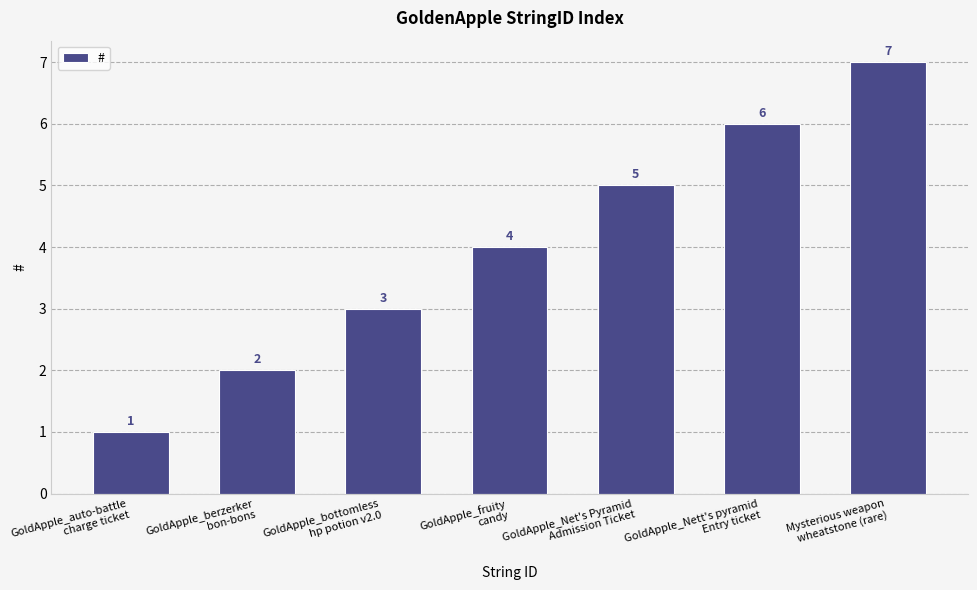

Reading right to left, extract all data points from this chart.

Mysterious weapon
wheatstone (rare)=7	GoldApple_Nett's pyramid
Entry ticket=6	GoldApple_Net's Pyramid
Admission Ticket=5	GoldApple_fruity
candy=4	GoldApple_bottomless
hp potion v2.0=3	GoldApple_berzerker
bon-bons=2	GoldApple_auto-battle
charge ticket=1